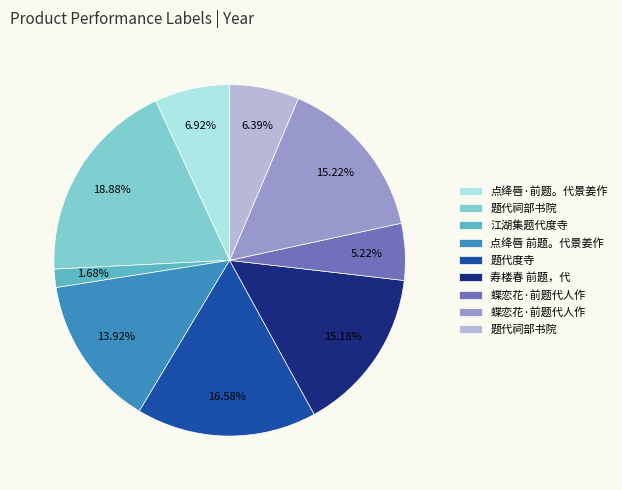

Does any single category account for the majority?

No